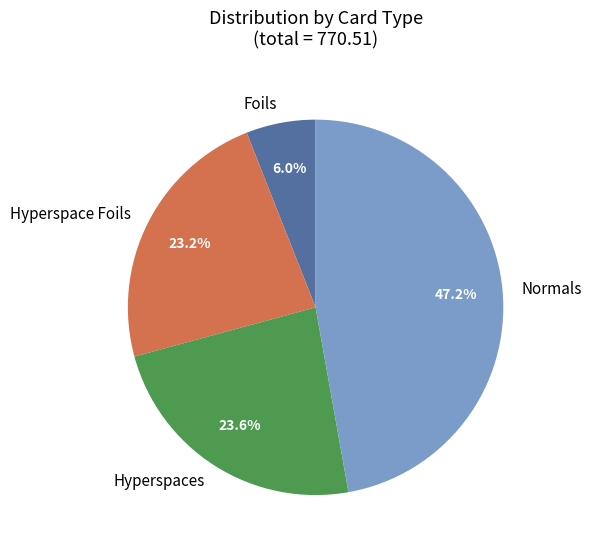

Is it true that Normals is 47% of the pie?

True